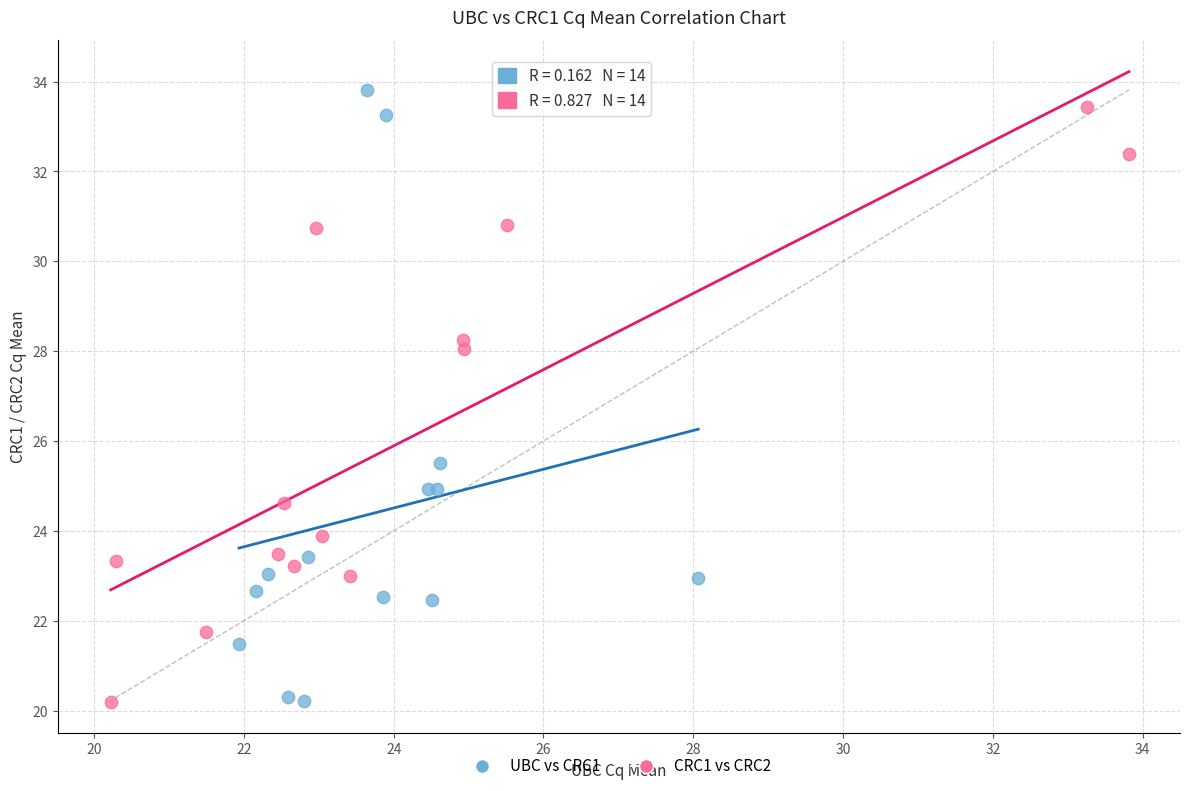

Which series has the largest Y range (max minus min)?

UBC vs CRC1